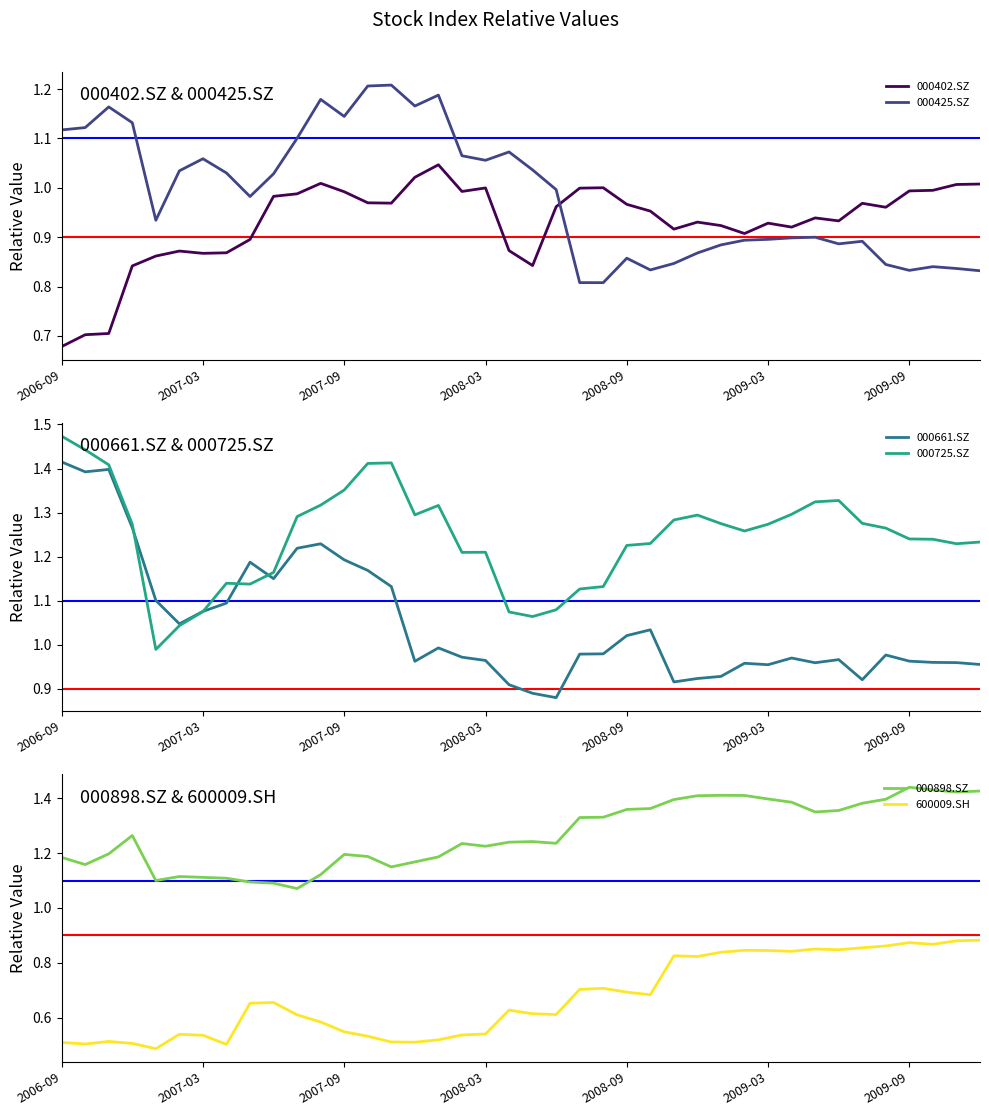

Which has a higher value, 16 or 17?

16